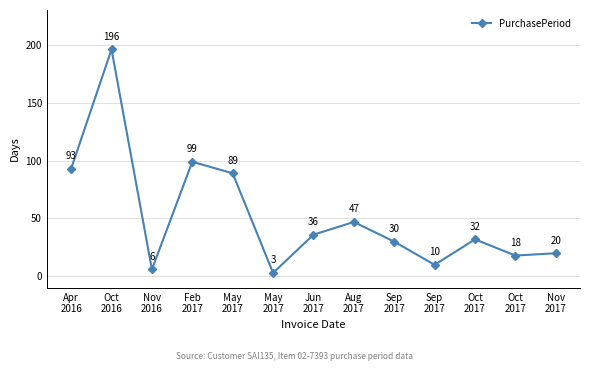

How many values are below 32?

6